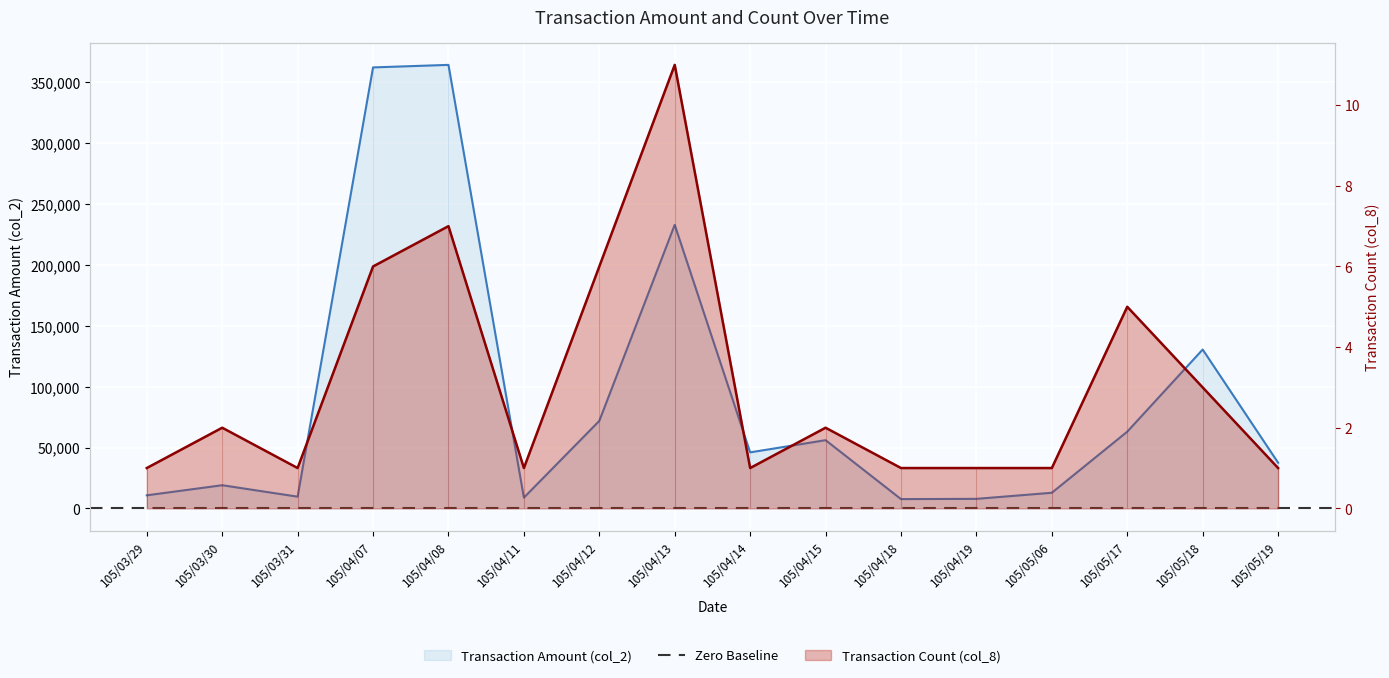

What is the total value across all series at 105/03/29?

10701